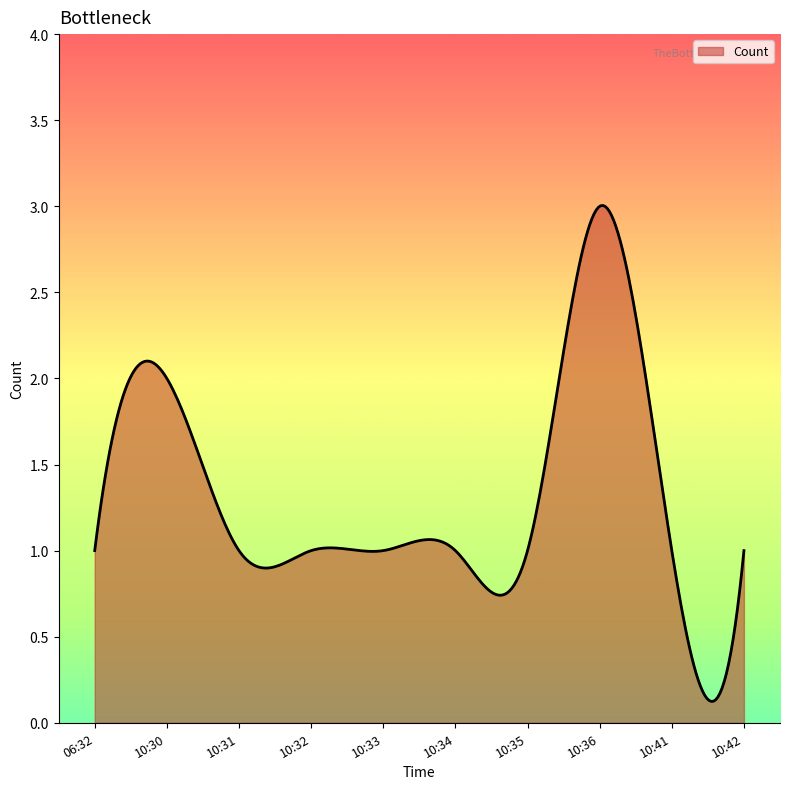

Does the chart have visible grid lines?

No